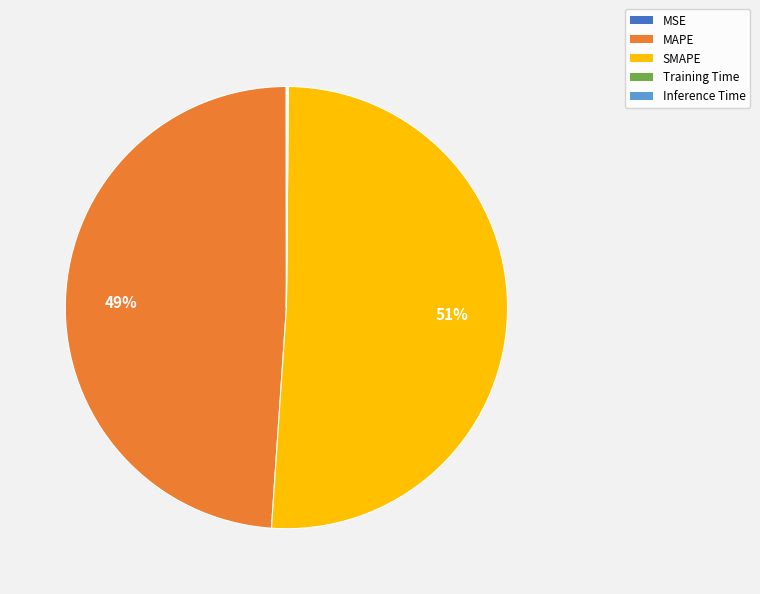

True or false: MAPE accounts for 61% of the total.

False